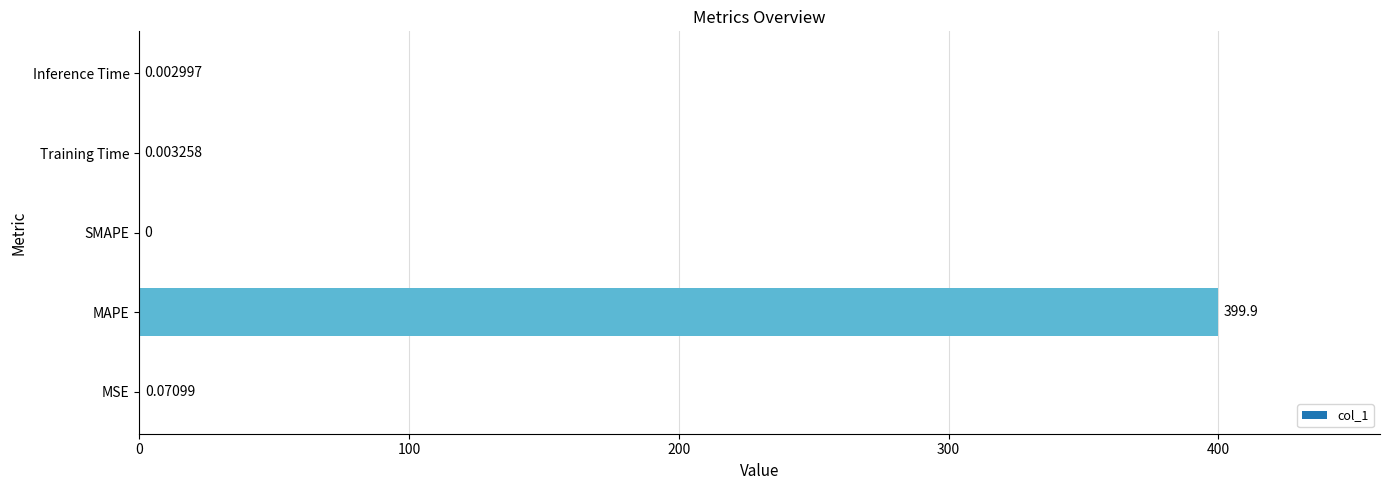

At which label is the value closest to 199?

MSE